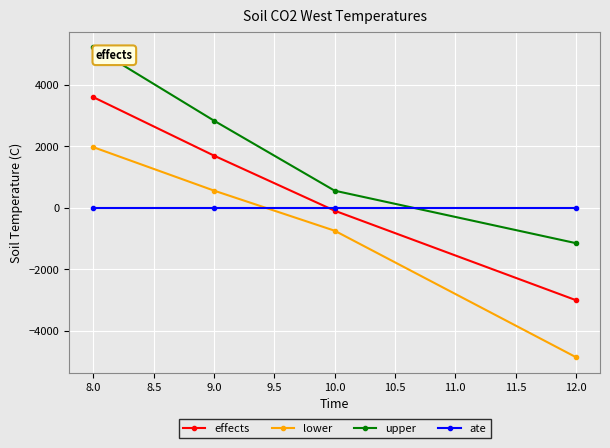

Count the number of categories in the chart.

4